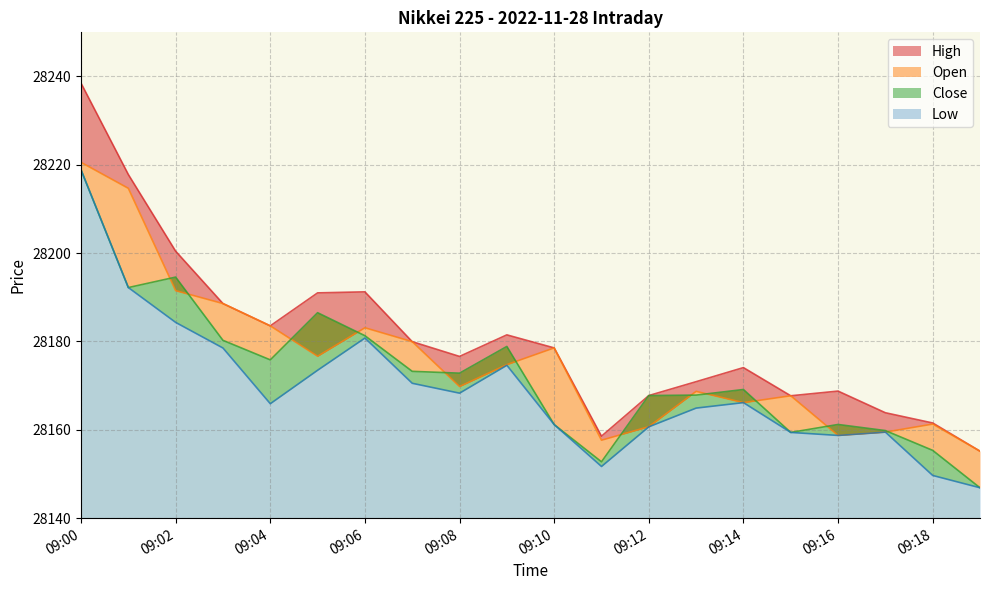

What is the difference between the highest and lowest values at 09:13?

6.0